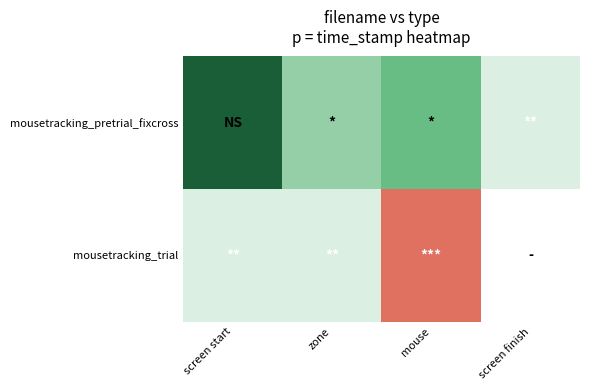

The mousetracking_pretrial_fixcross series shows 350943.9 at screen start. True or false?

False